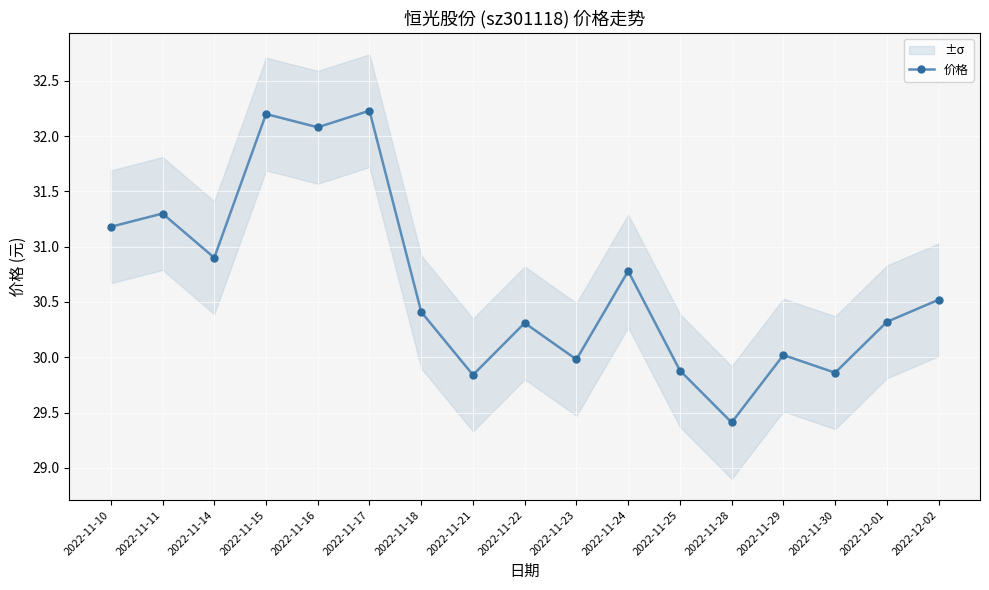

Reading left to right, extract all data points from this chart.

2022-11-10=31.2	2022-11-11=31.3	2022-11-14=30.9	2022-11-15=32.2	2022-11-16=32.1	2022-11-17=32.2	2022-11-18=30.4	2022-11-21=29.8	2022-11-22=30.3	2022-11-23=30.0	2022-11-24=30.8	2022-11-25=29.9	2022-11-28=29.4	2022-11-29=30.0	2022-11-30=29.9	2022-12-01=30.3	2022-12-02=30.5